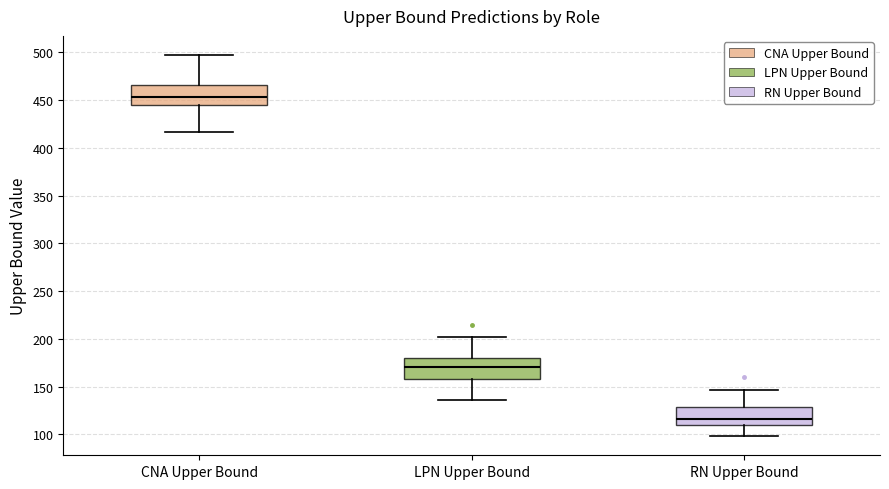

Reading left to right, read every box against the y-axis: the position of its median line, the range the box covers, and the ends of its whiskers. The values are not printed on the chart, so give them approximately, as read against the axis.

CNA Upper Bound: median 455, box 445 to 465, whiskers 415 to 495
LPN Upper Bound: median 170, box 155 to 180, whiskers 135 to 200
RN Upper Bound: median 115, box 110 to 130, whiskers 100 to 145